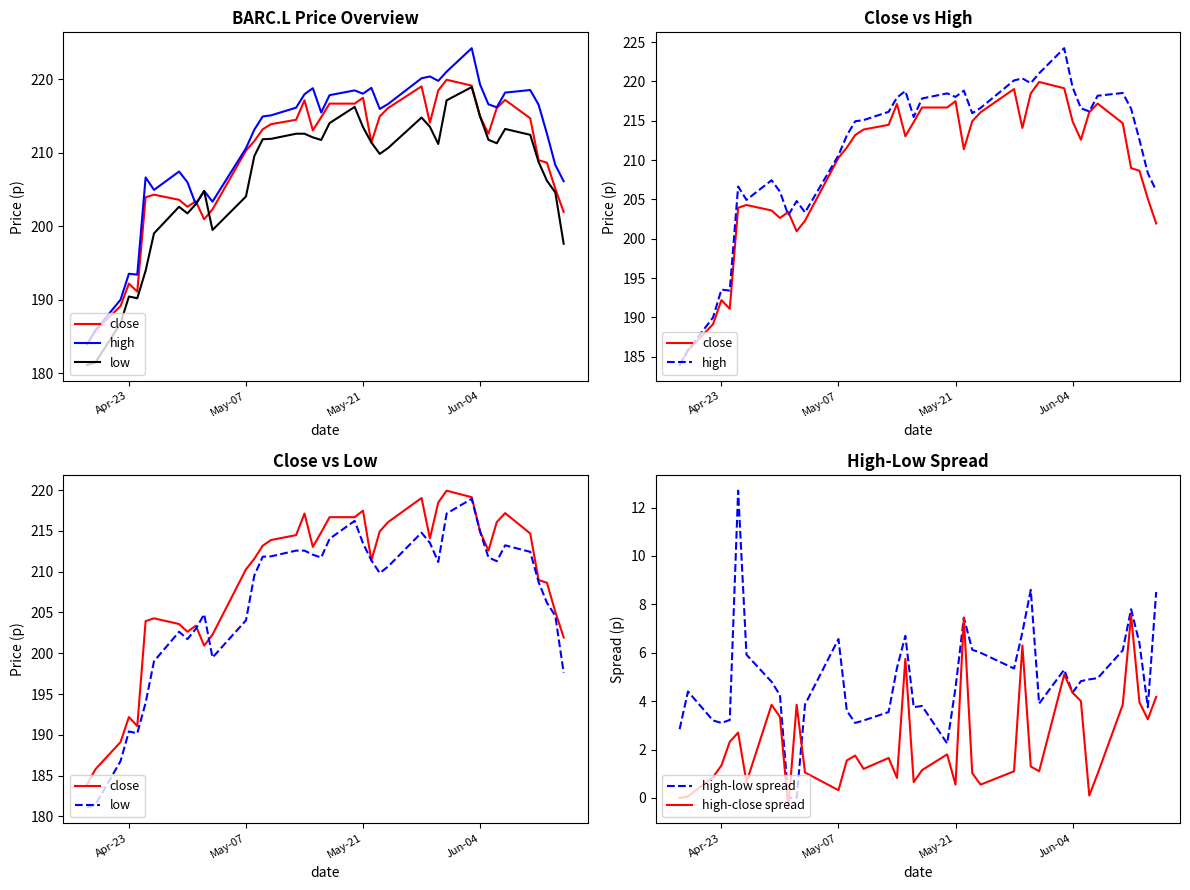

Is it true that high-low spread equals 10.3 at May-07?

False